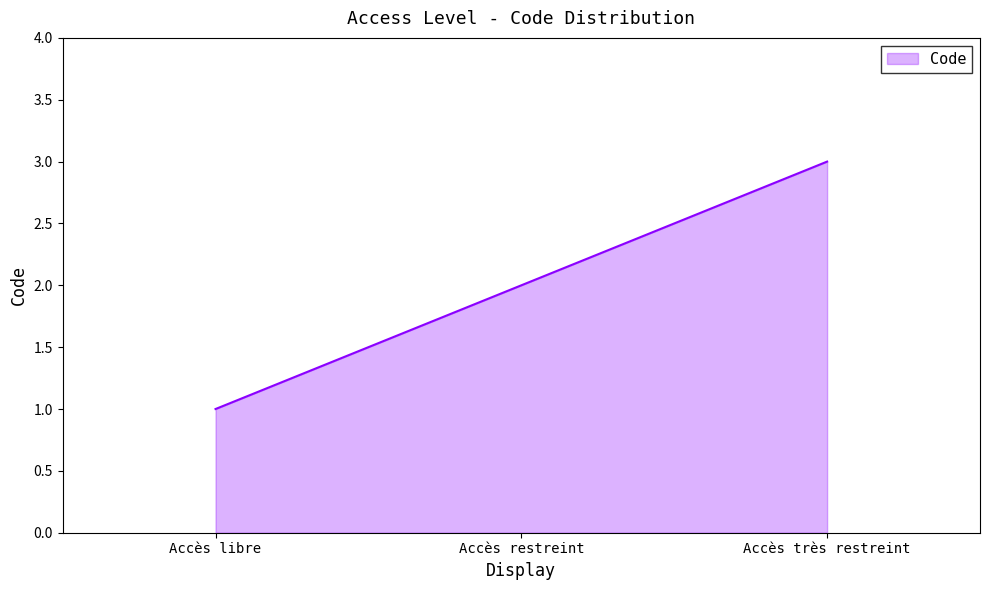

Which category has the lowest value across all series?

Accès libre